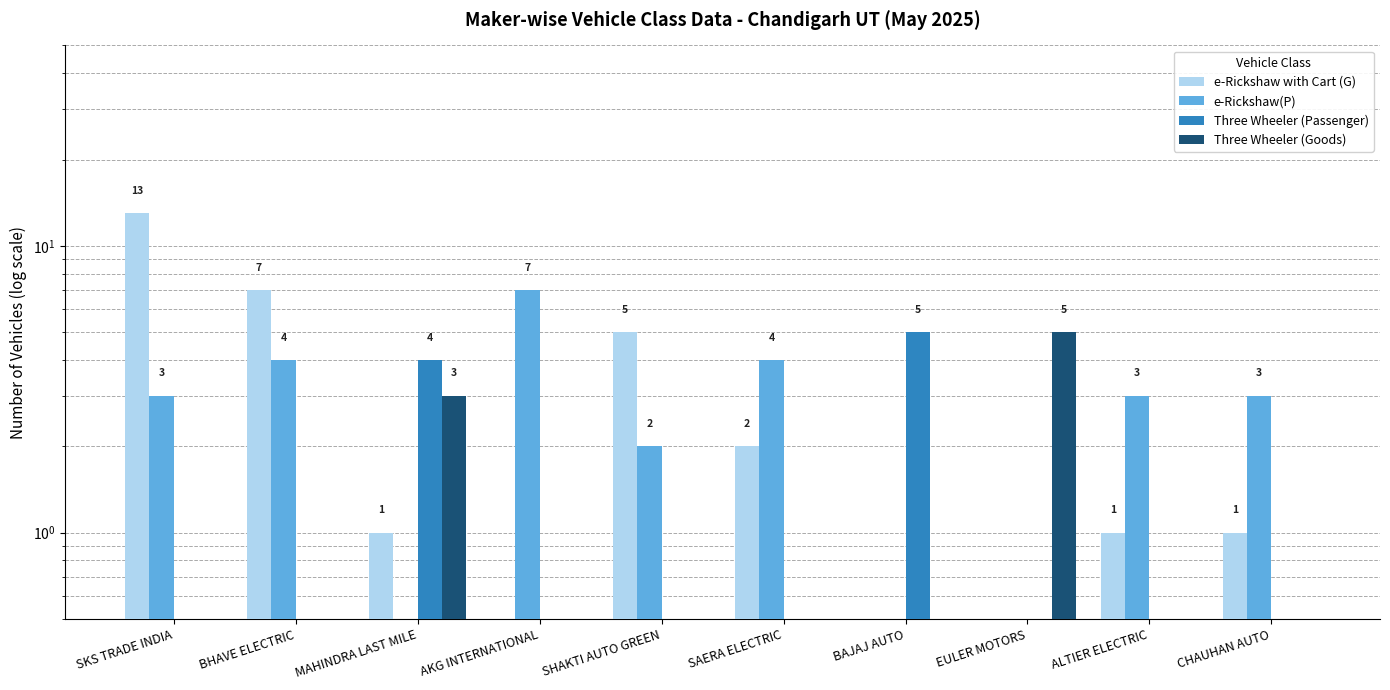

Which has a higher value, SKS TRADE INDIA or EULER MOTORS?

SKS TRADE INDIA